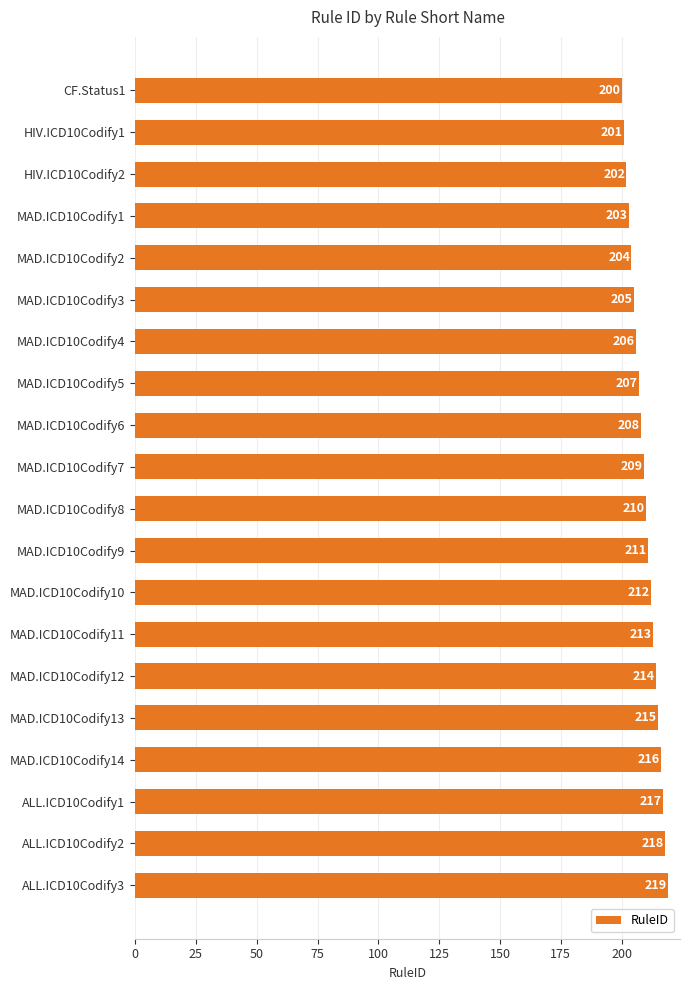

Reading top to bottom, transcribe all the data shown in this chart.

200	201	202	203	204	205	206	207	208	209	210	211	212	213	214	215	216	217	218	219